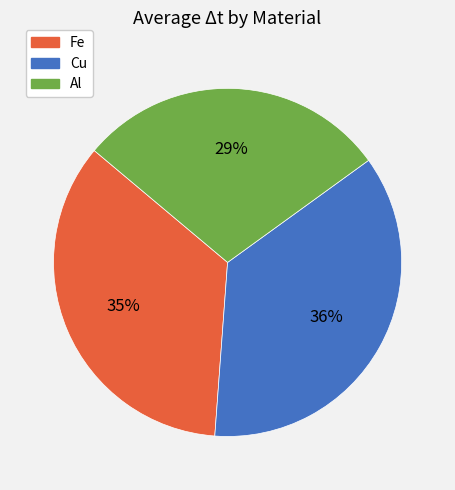

True or false: Cu accounts for 36% of the total.

True